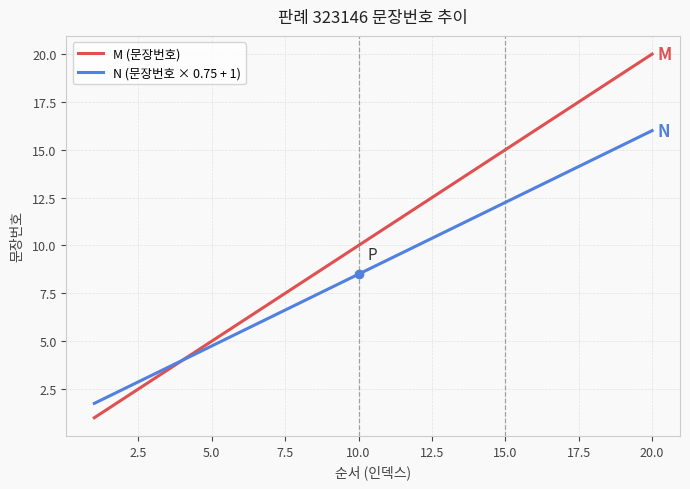

Does the chart display data point markers on the line(s)?

No